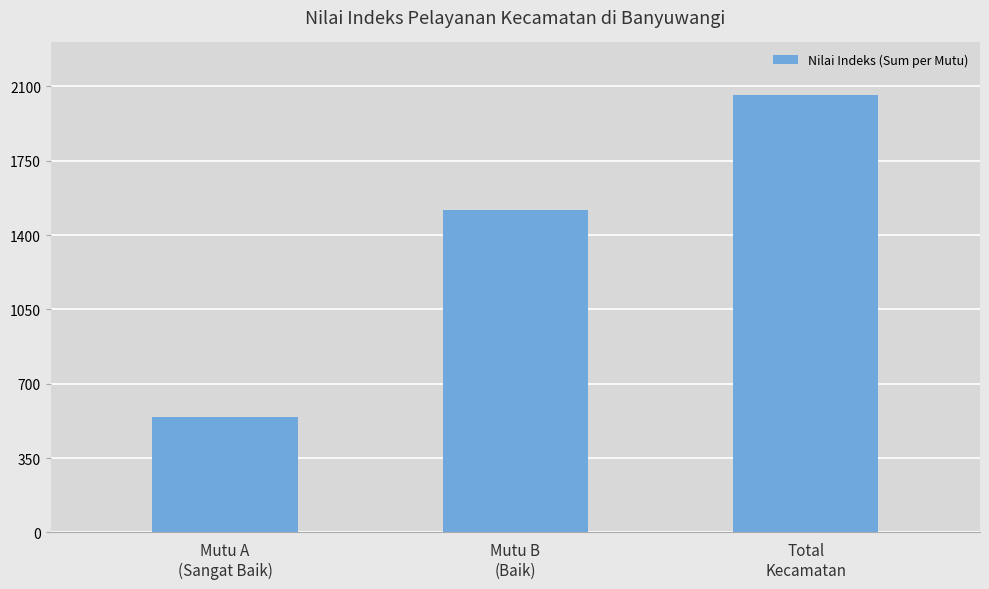

How many values are below 1515?

1